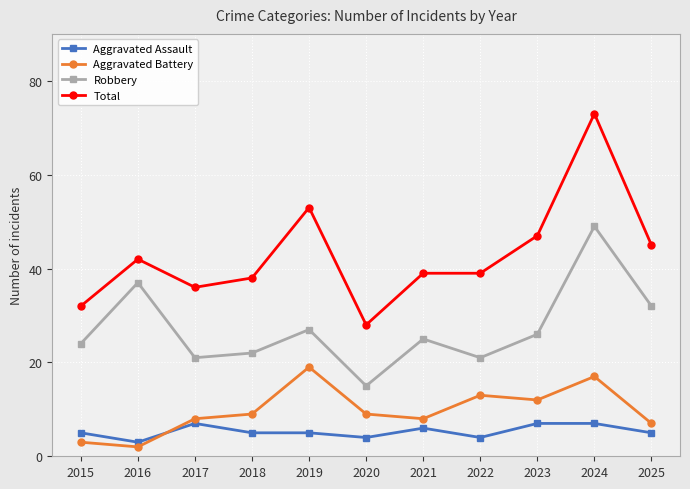

What is the spread (max minus min) of values at 2023?

40